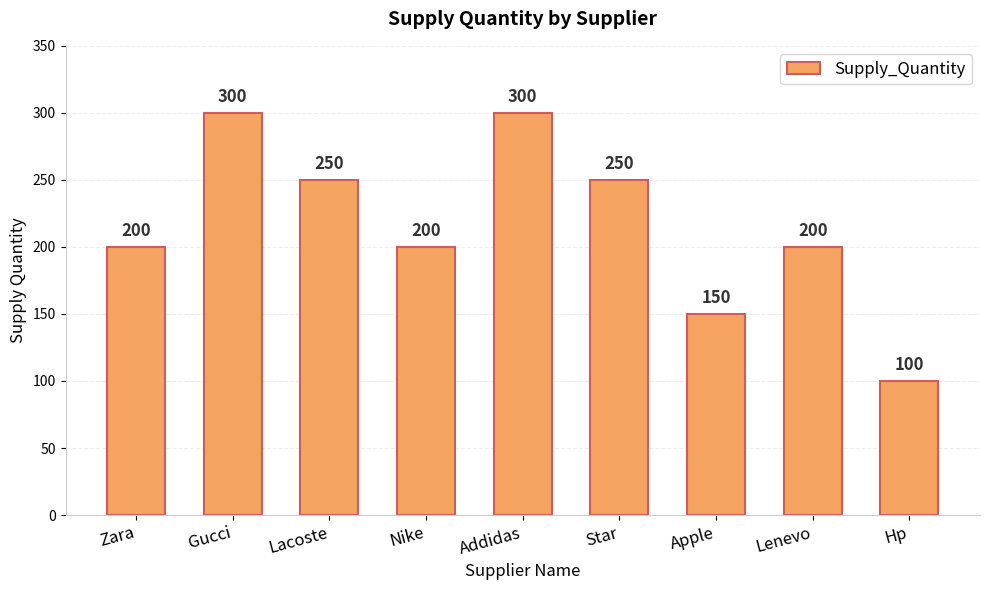

The chart shows a value of 250 at Star. True or false?

True